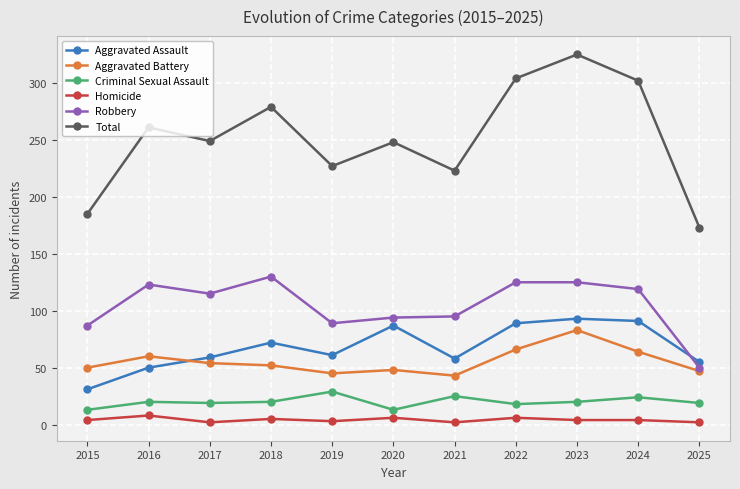

What is the difference between the highest and lowest values at 2015?

181